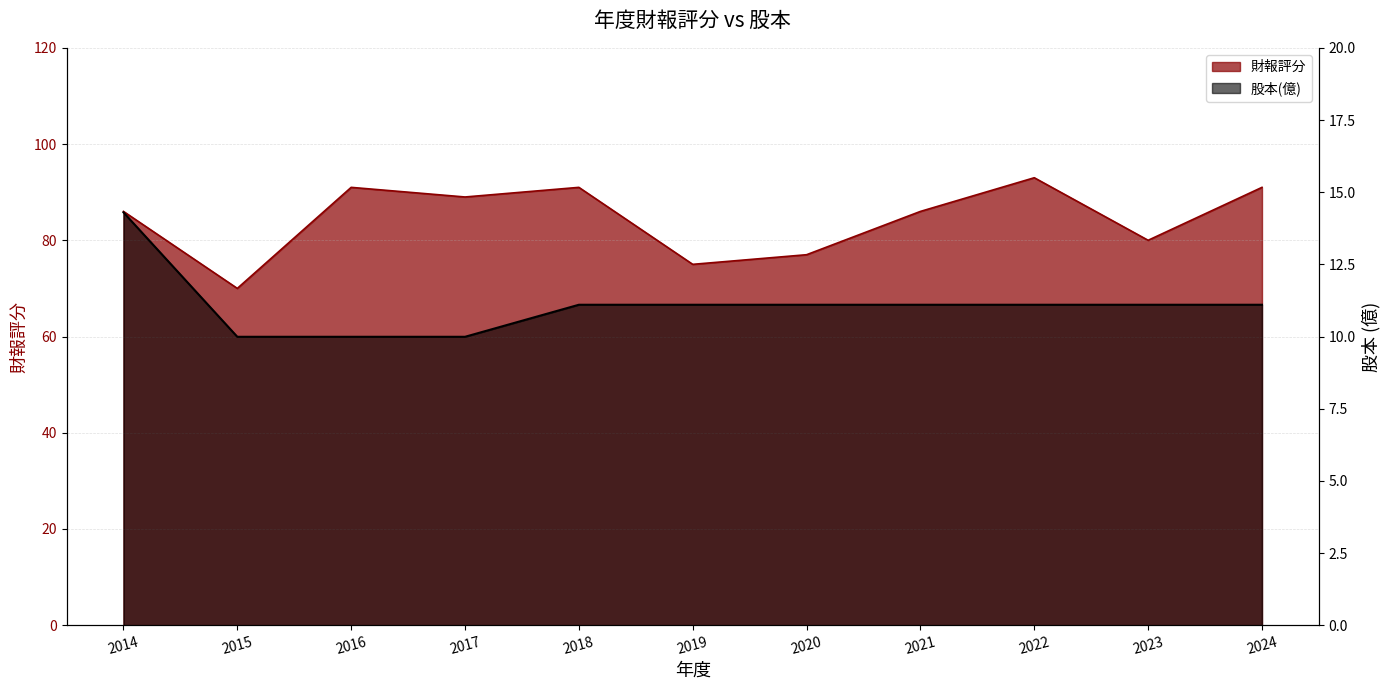

Count the number of categories in the chart.

11